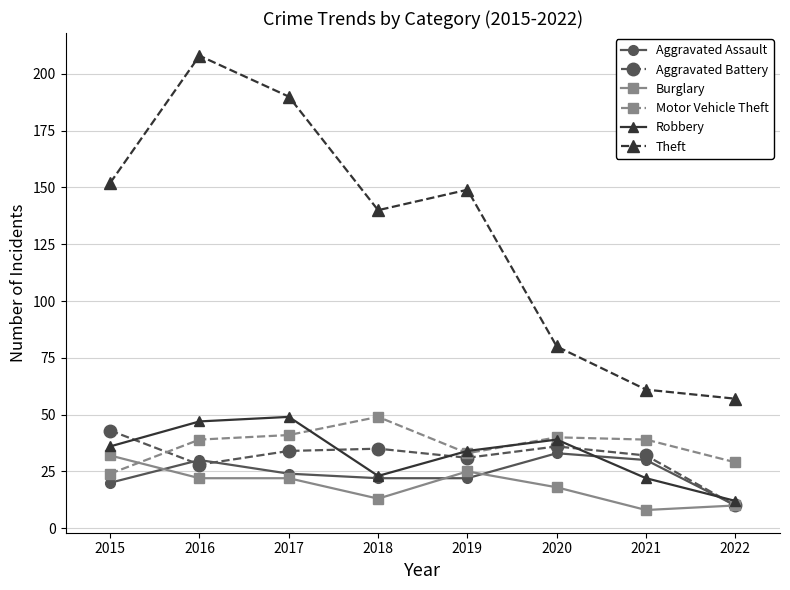

What is the total value across all series at 2018?

282